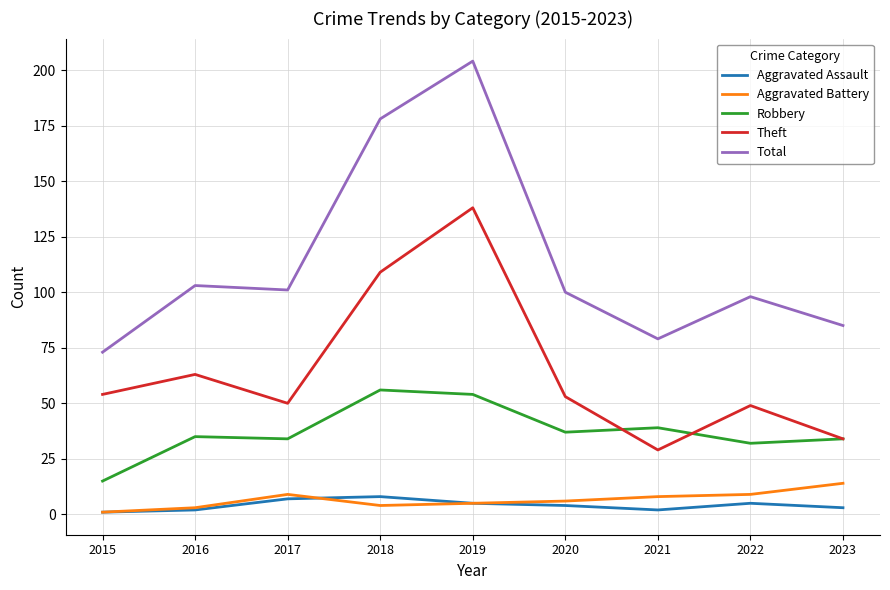

Read the Aggravated Assault value at 2019.

5